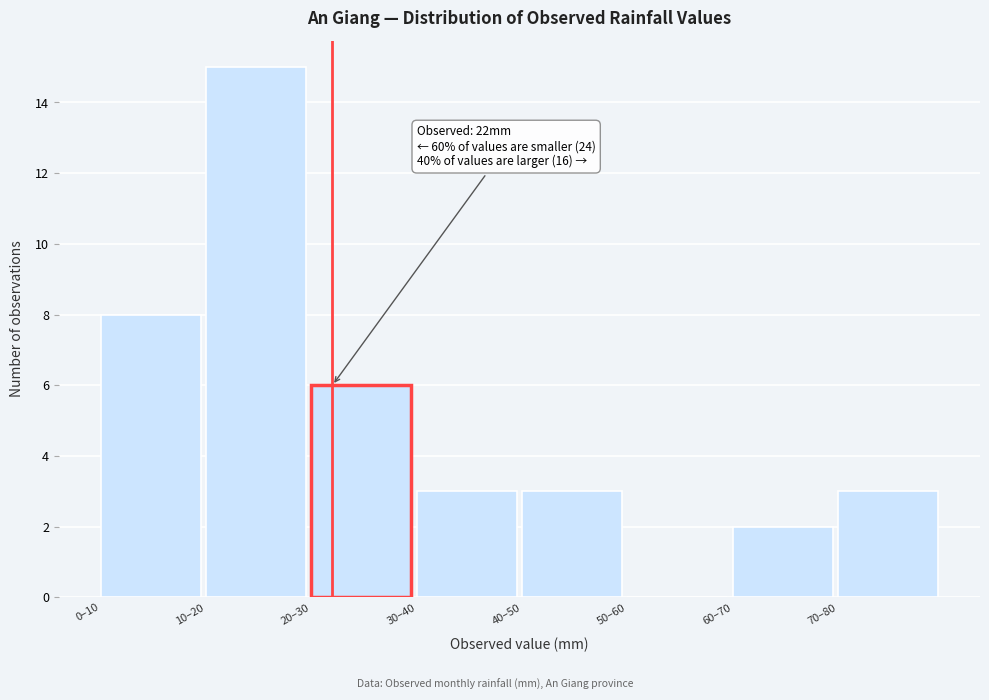

Reading left to right, list all the values displayed in this chart.

0–10=8	10–20=15	20–30=6	30–40=3	40–50=3	50–60=0	60–70=2	70–80=3